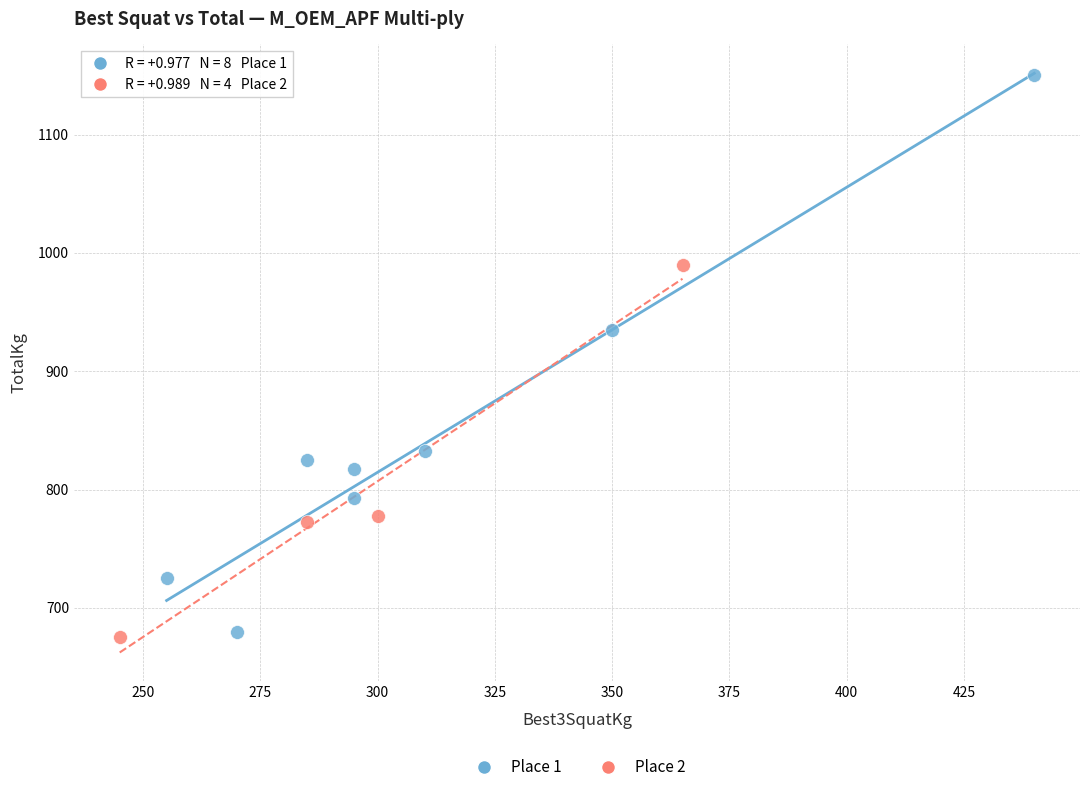

Which series reaches the maximum Y coordinate?

Place 1